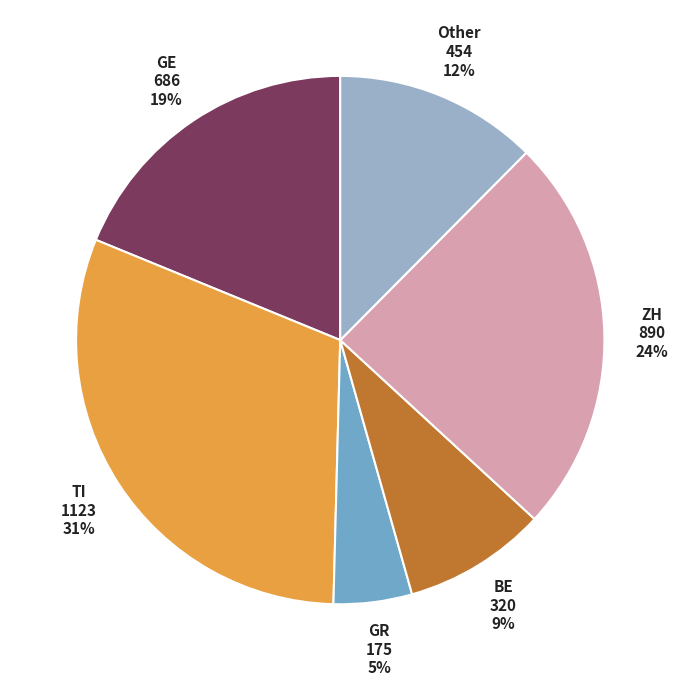

To the nearest percent, what is the average slice percentage?

17%